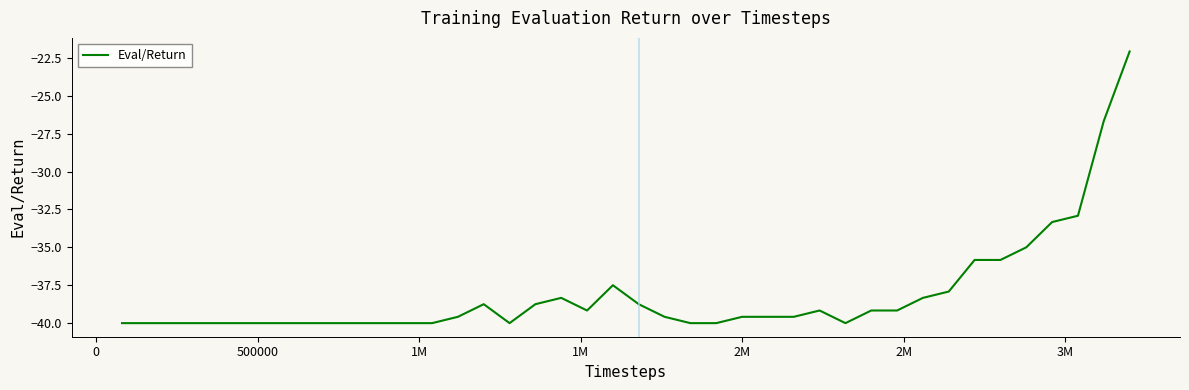

What is the greatest value displayed?

-22.1